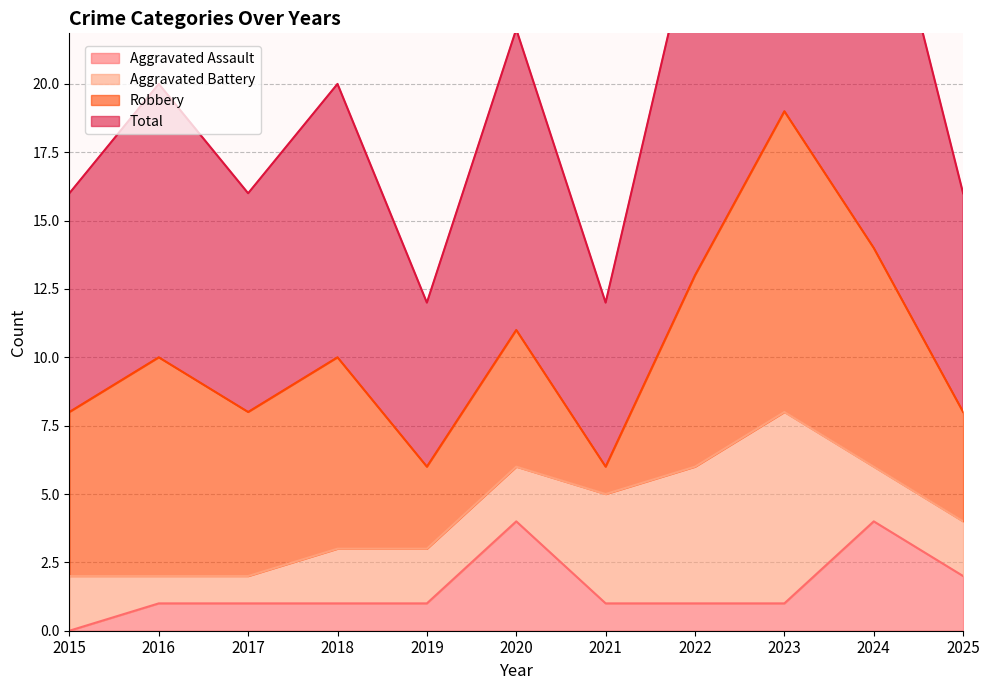

Which series has the largest total across all categories?

Total